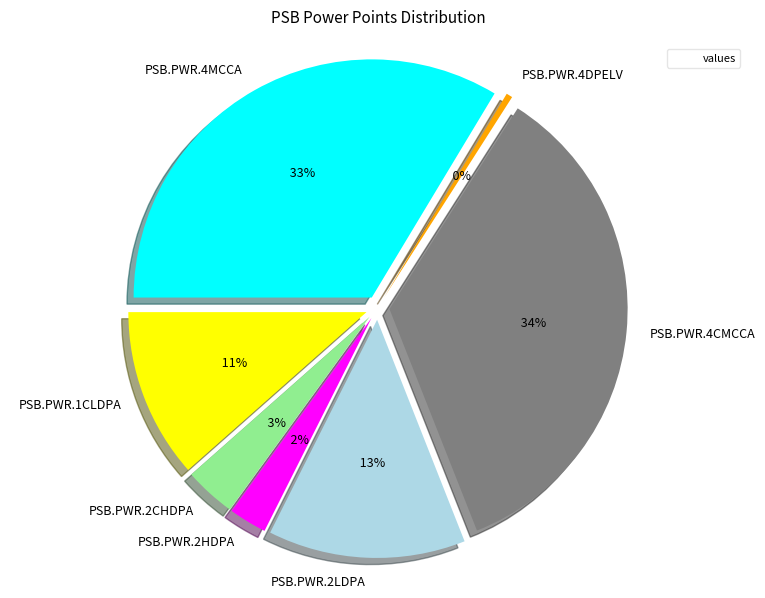

How many slices are in this pie chart?

7